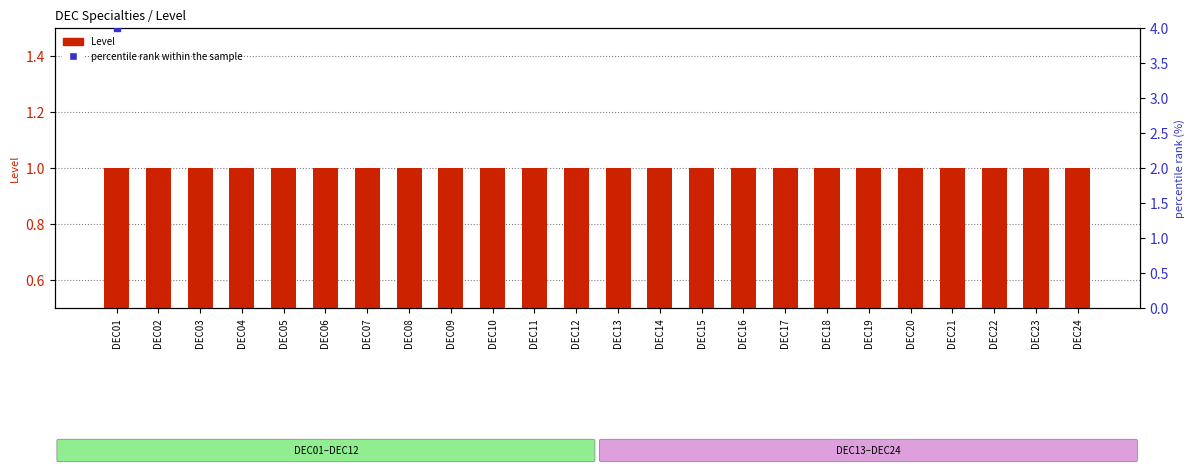

Which series reaches the minimum Y coordinate?

Level